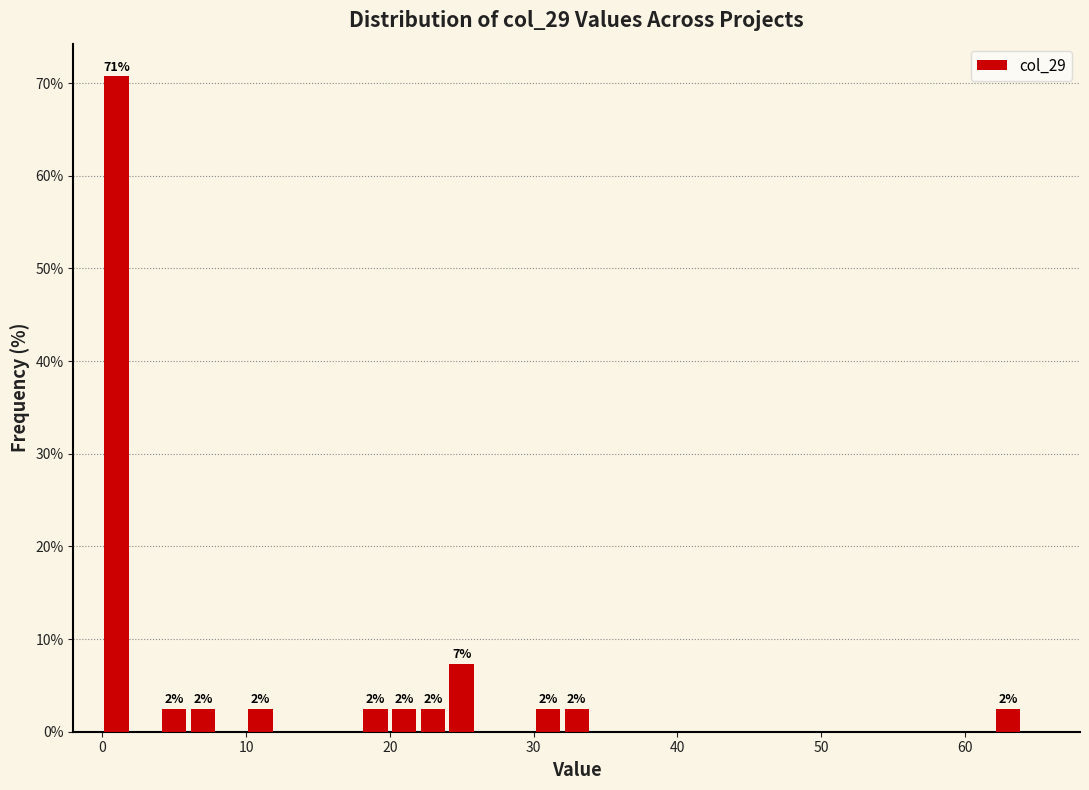

Read against the x-axis, roughly where is the centre of the tallest bar?

1